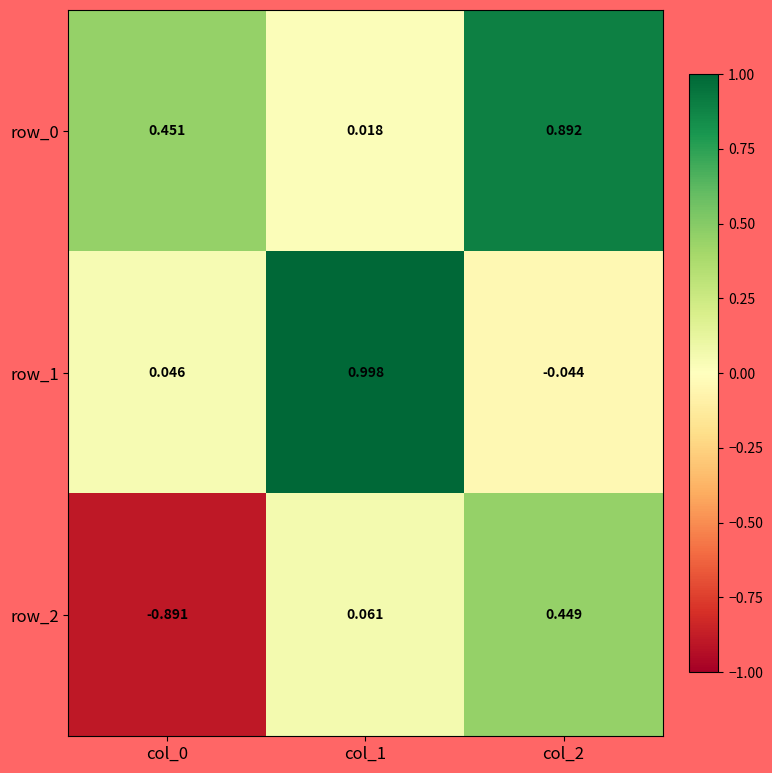

Is the value of row_2 at col_1 greater than the value of row_1 at col_0?

Yes